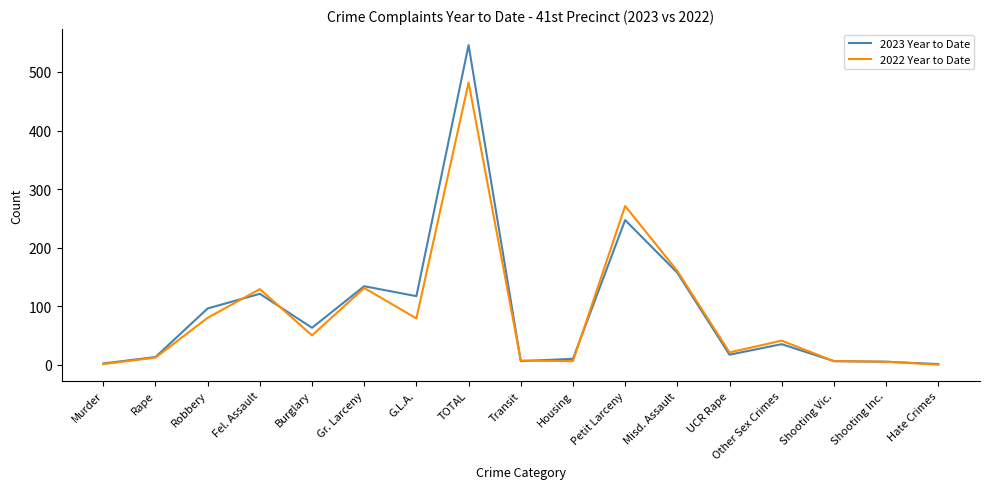

Which series has the widest spread of values?

2023 Year to Date